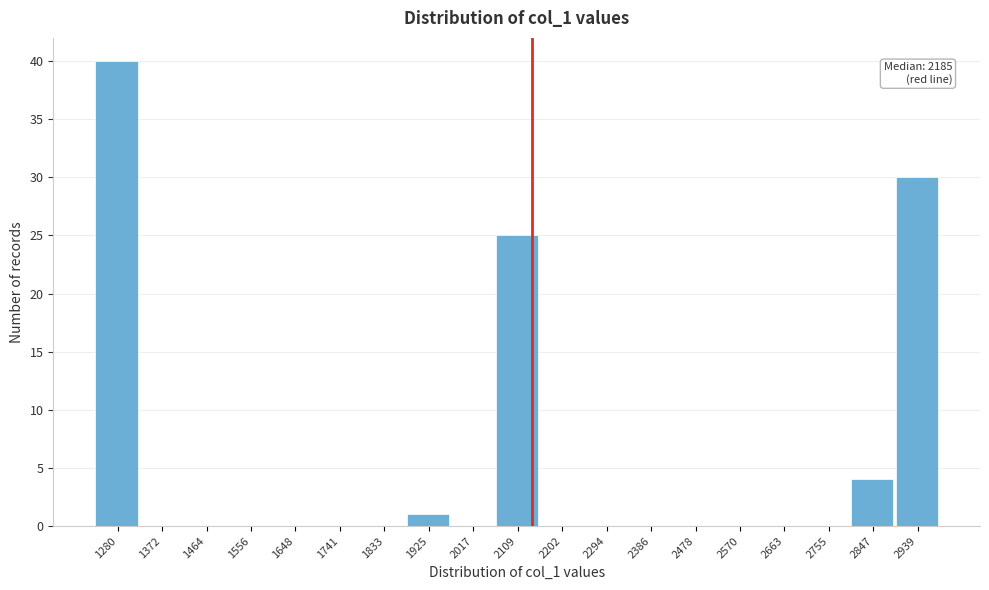

Reading left to right, transcribe all the data shown in this chart.

1280=40	1372=0	1464=0	1556=0	1648=0	1741=0	1833=0	1925=1	2017=0	2109=25	2202=0	2294=0	2386=0	2478=0	2570=0	2663=0	2755=0	2847=4	2939=30